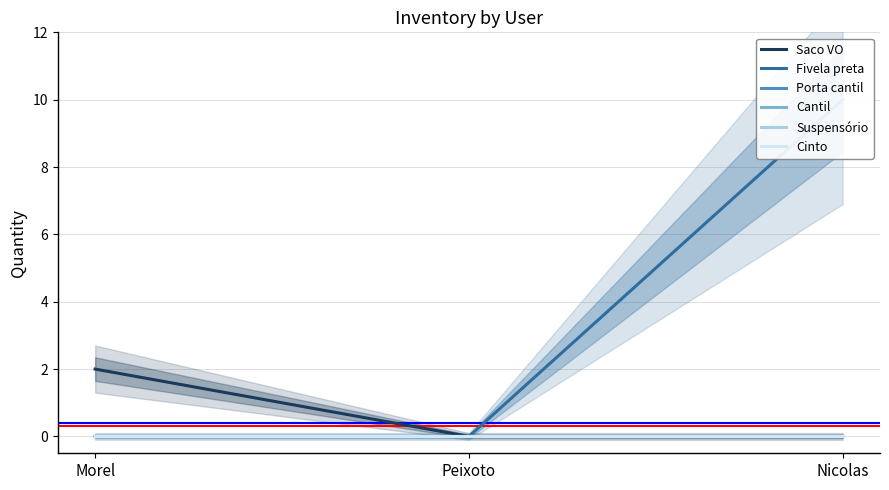

What position from the left is Nicolas?

3